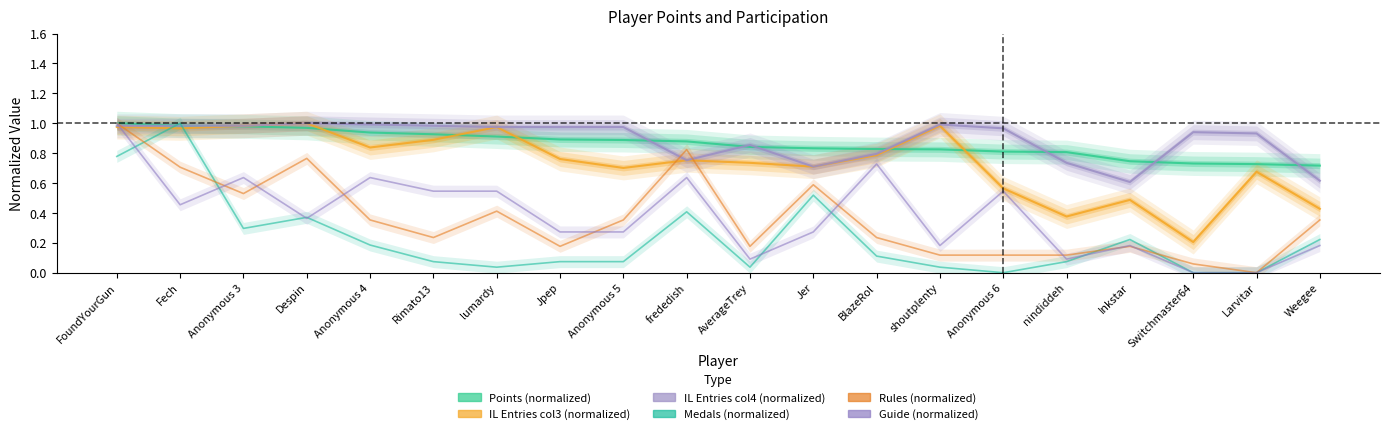

List the labels in order of Medals (normalized) value, largest first.

Fech, FoundYourGun, Jer, frededish, Despin, Anonymous 3, Inkstar, Weegee, Anonymous 4, BlazeRol, Rimato13, Jpep, Anonymous 5, nindiddeh, lumardy, AverageTrey, shoutplenty, Anonymous 6, Switchmaster64, Larvitar